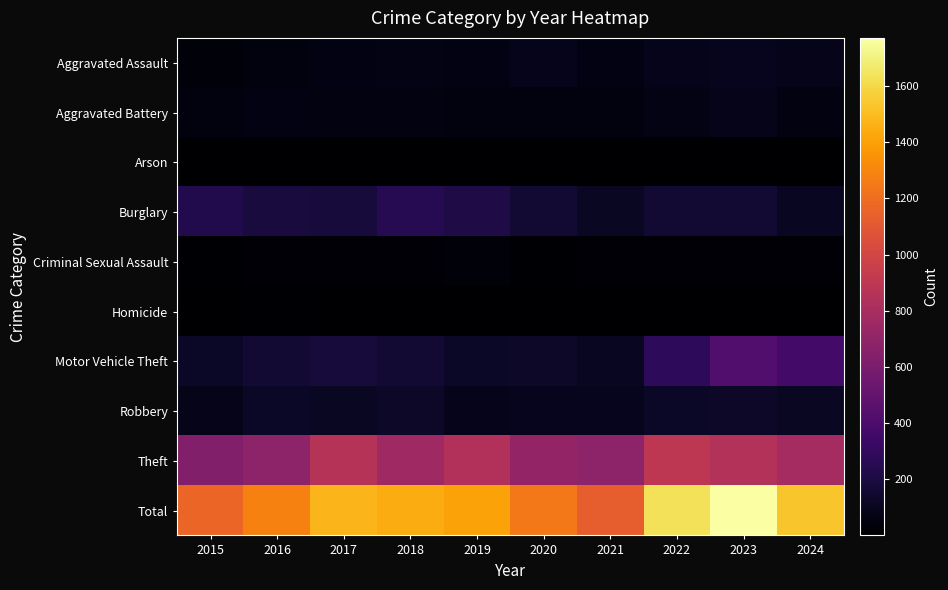

What is the smallest value displayed?

1